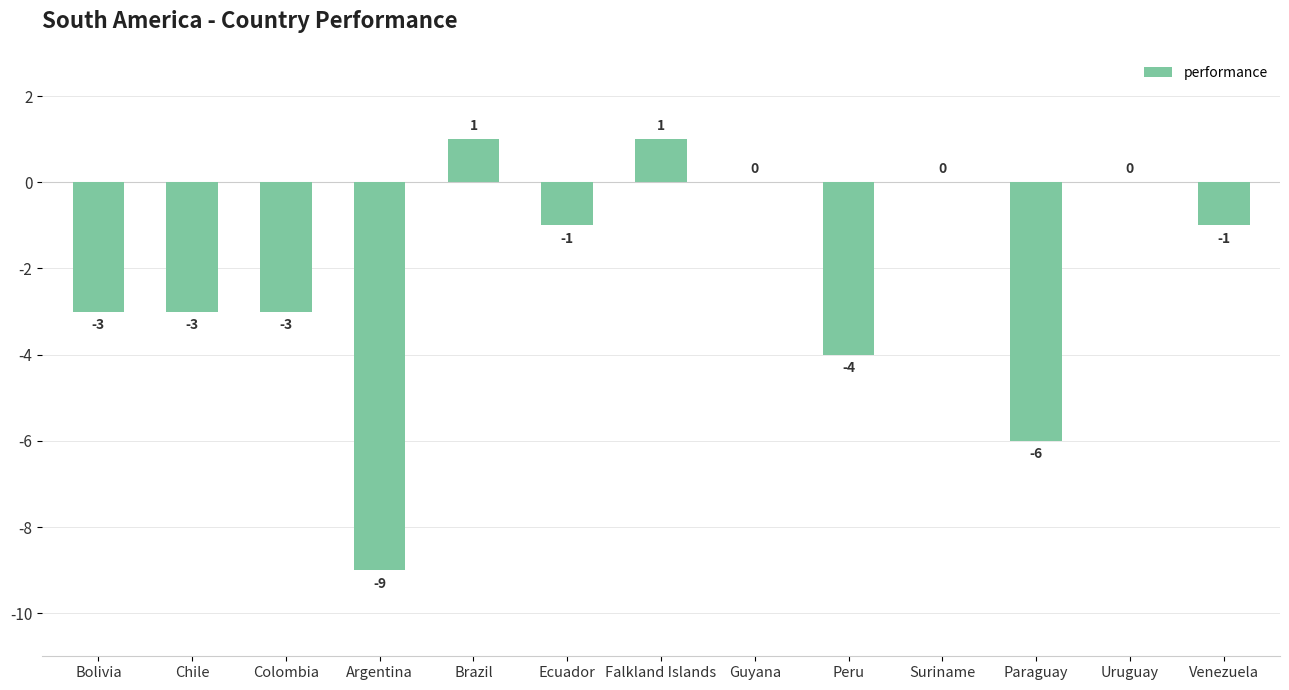

How many values are between -3 and 0?

8